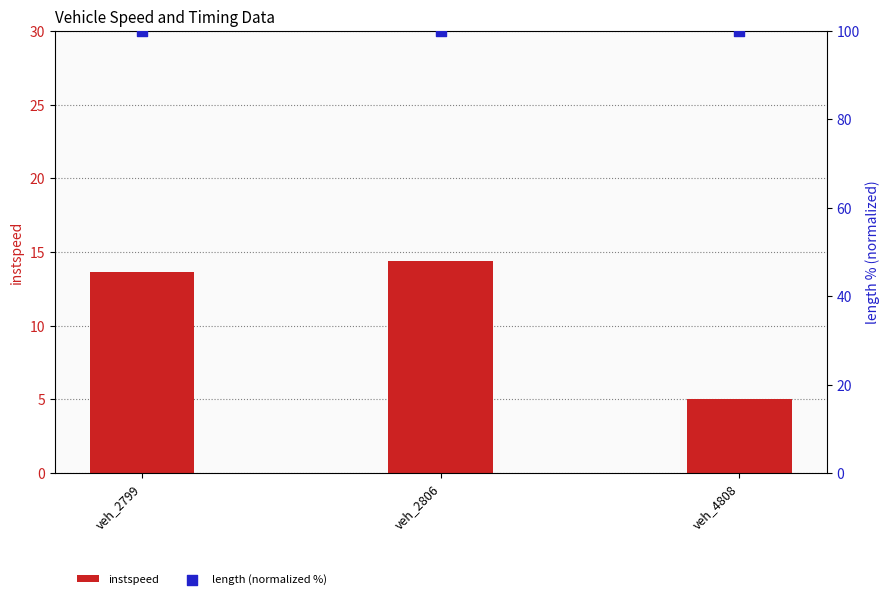

Which series has the largest total across all categories?

length (normalized %)